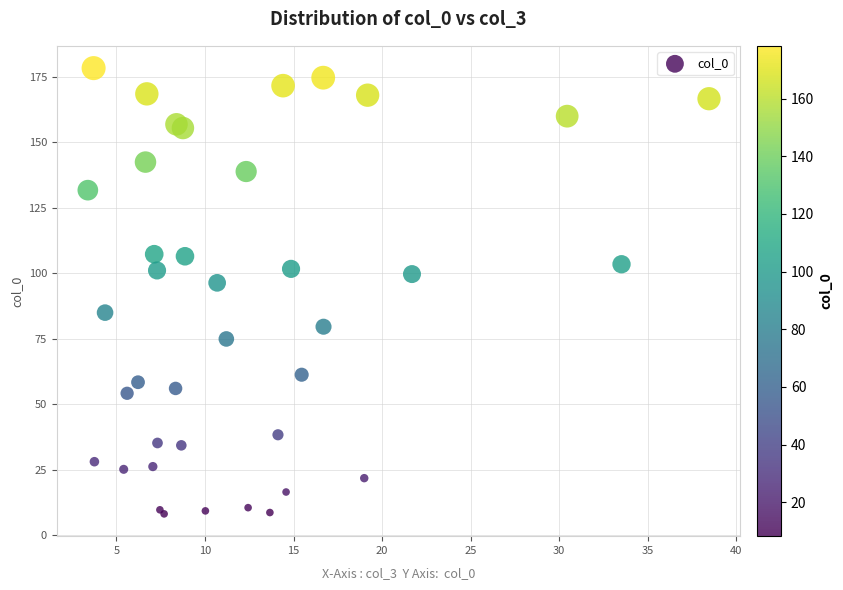

What Y value in the scatter plot is closest to 93?

96.4